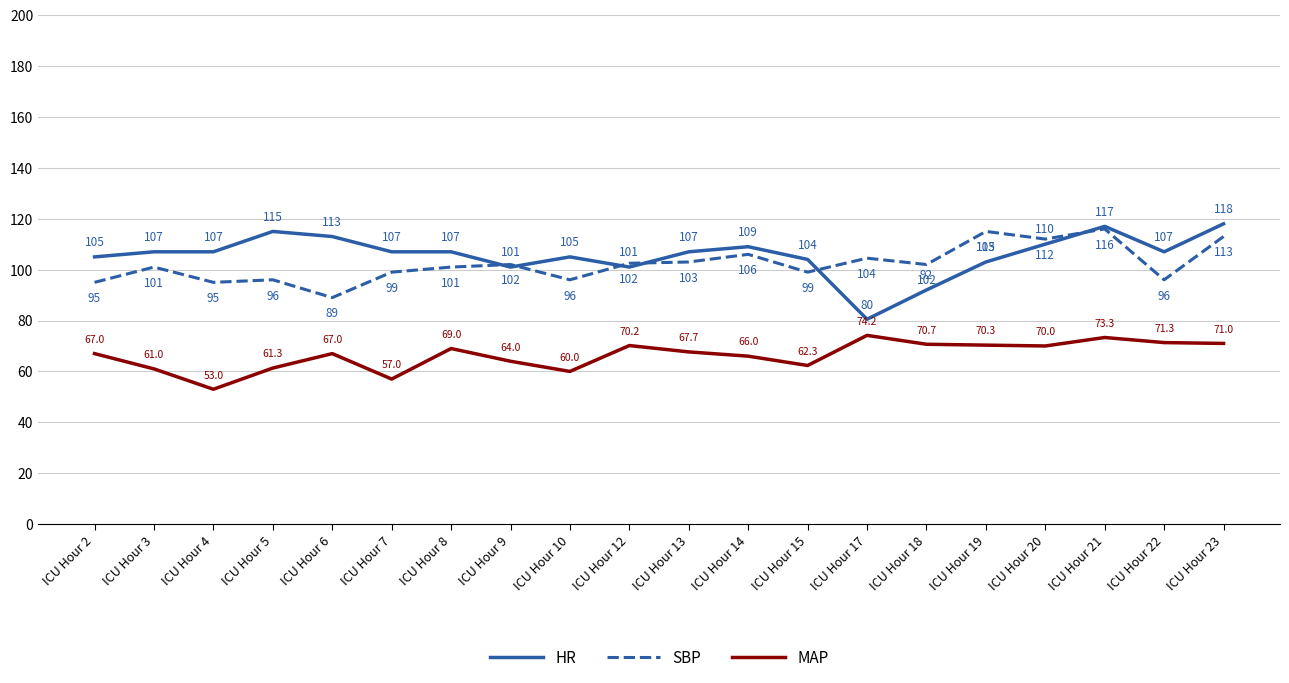

What is the difference between the second highest and second lowest values in the HR series?

25.0